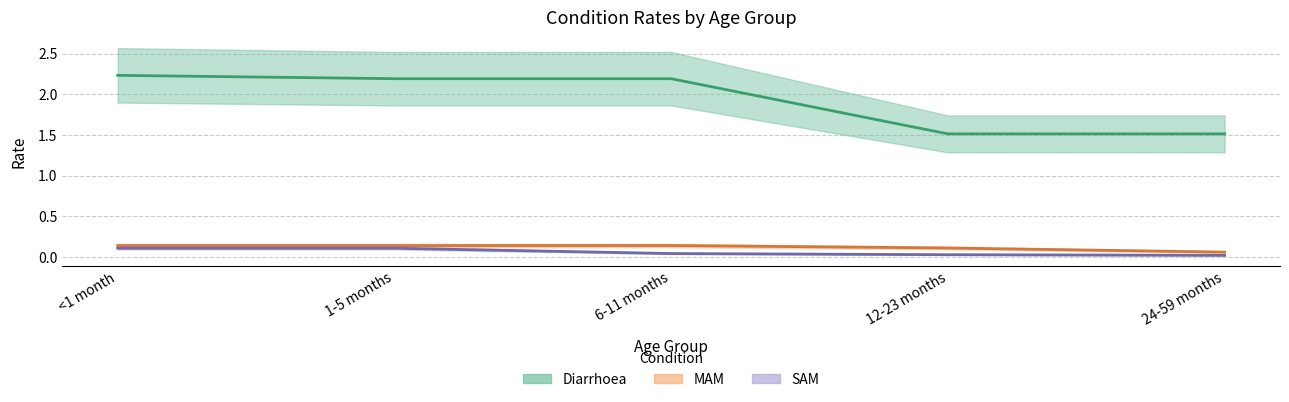

What is the label of the 2nd point from the left?

1-5 months